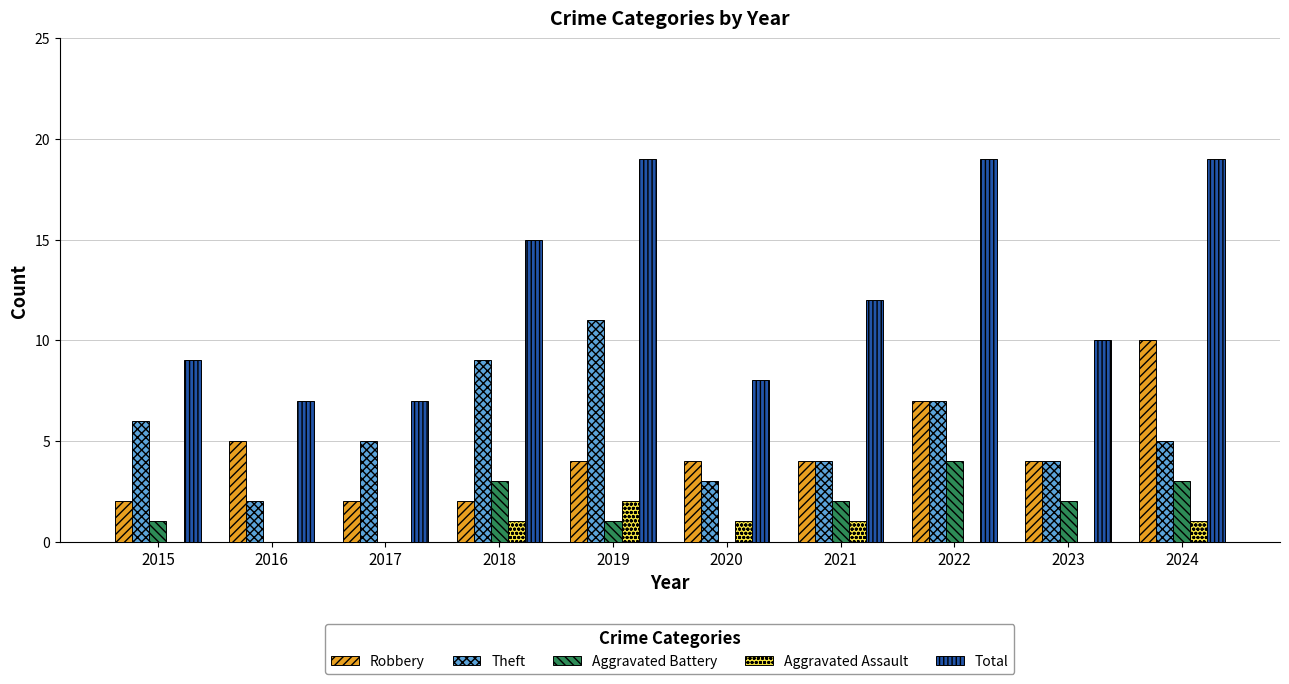

Between 2017 and 2021, which series saw the biggest shift?

Total